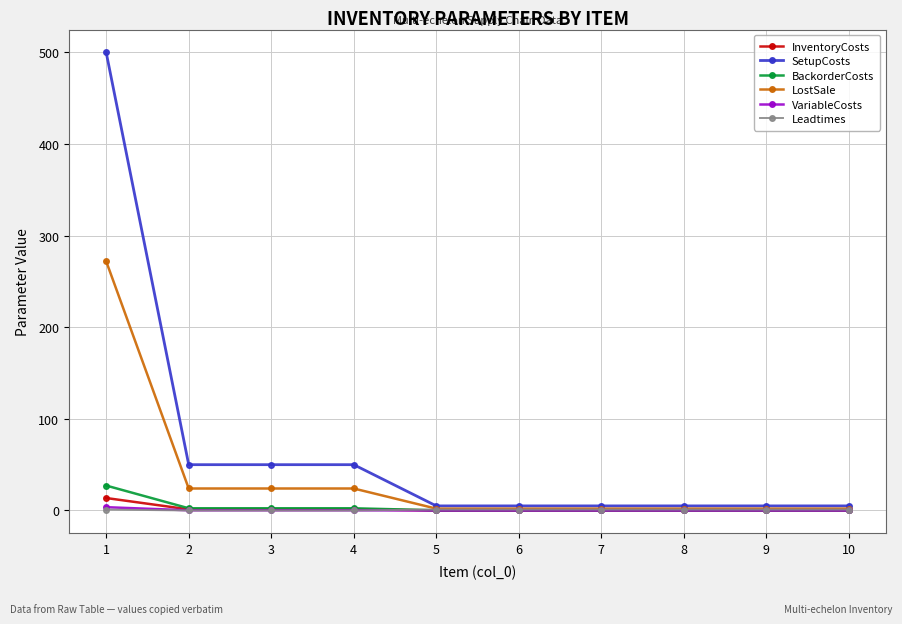

What is the maximum value shown in the chart?

500.0